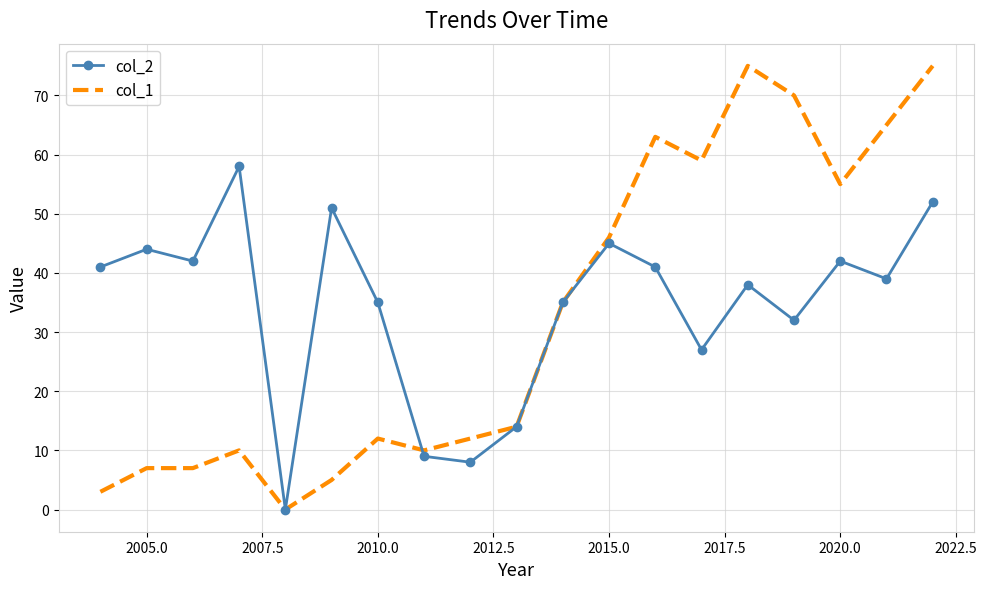

Reading left to right, extract all data points from this chart.

col_2: 41	44	42	58	0	51	35	9	8	14	35	45	41	27	38	32	42	39	52
col_1: 3	7	7	10	0	5	12	10	12	14	35	46	63	59	75	70	55	65	75